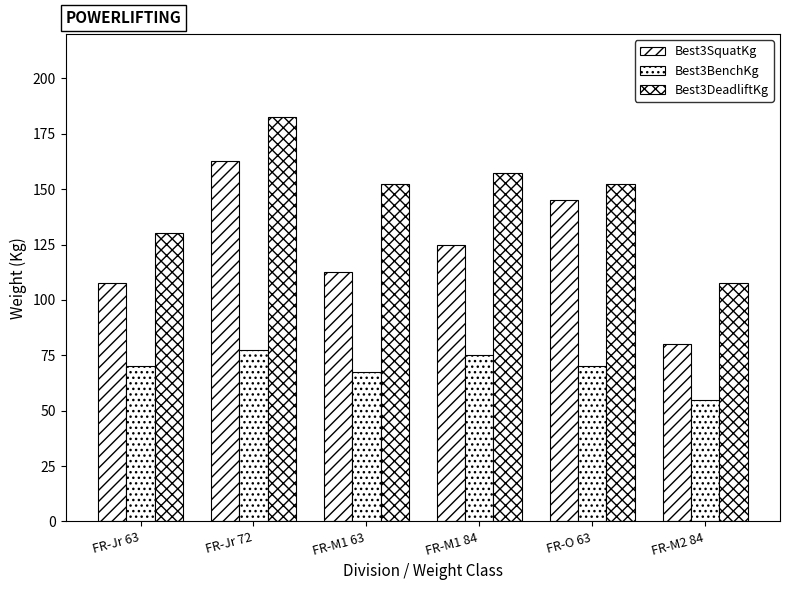

Count the number of categories in the chart.

6